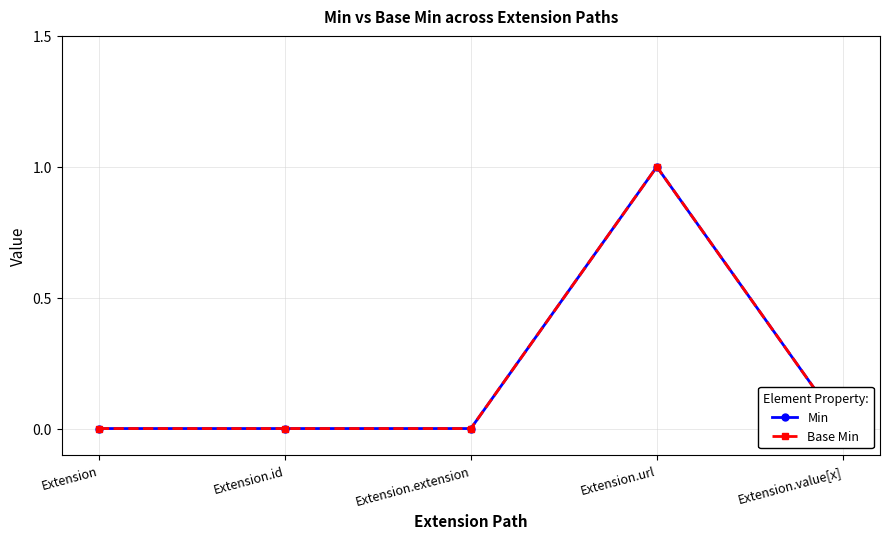

At which category is the sum across all series the highest?

Extension.url